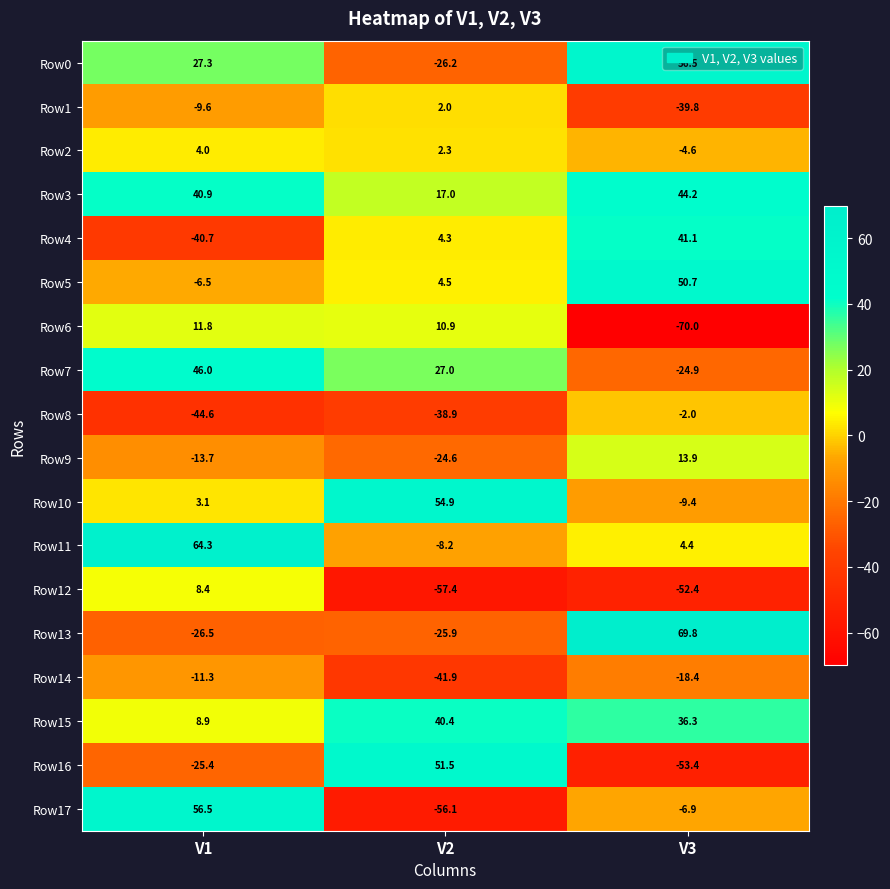

True or false: Row6 has a value of 10.9 at V2.

True